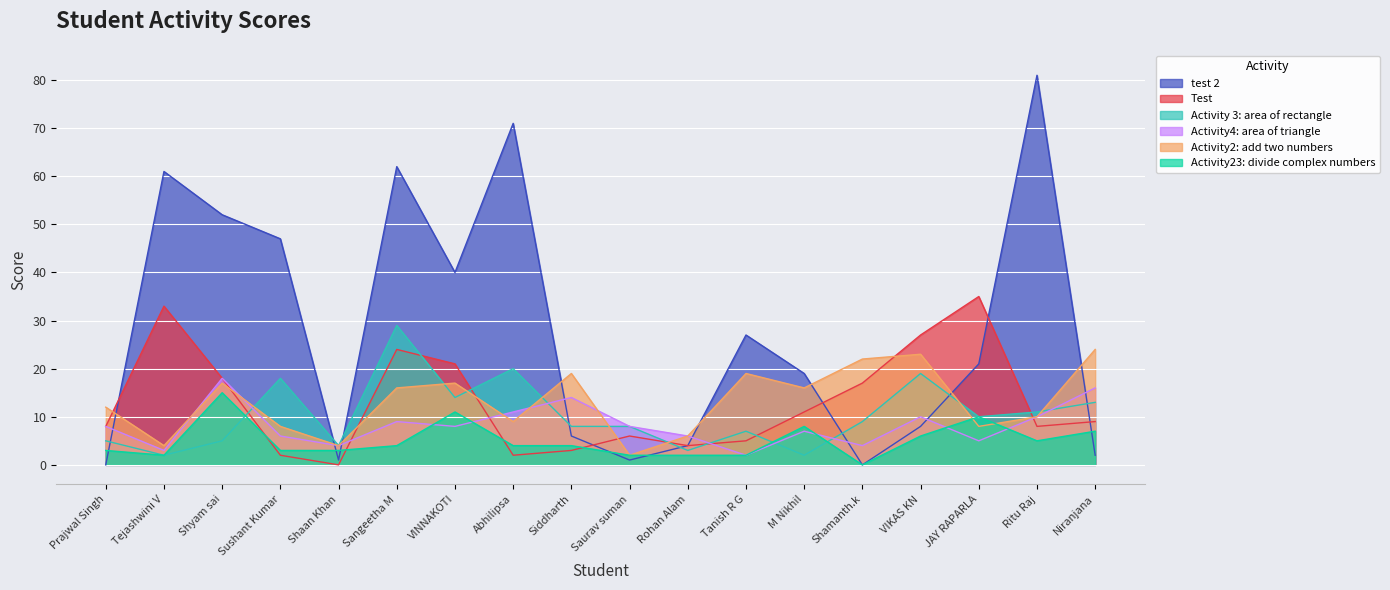

How many lines are shown in the chart?

6